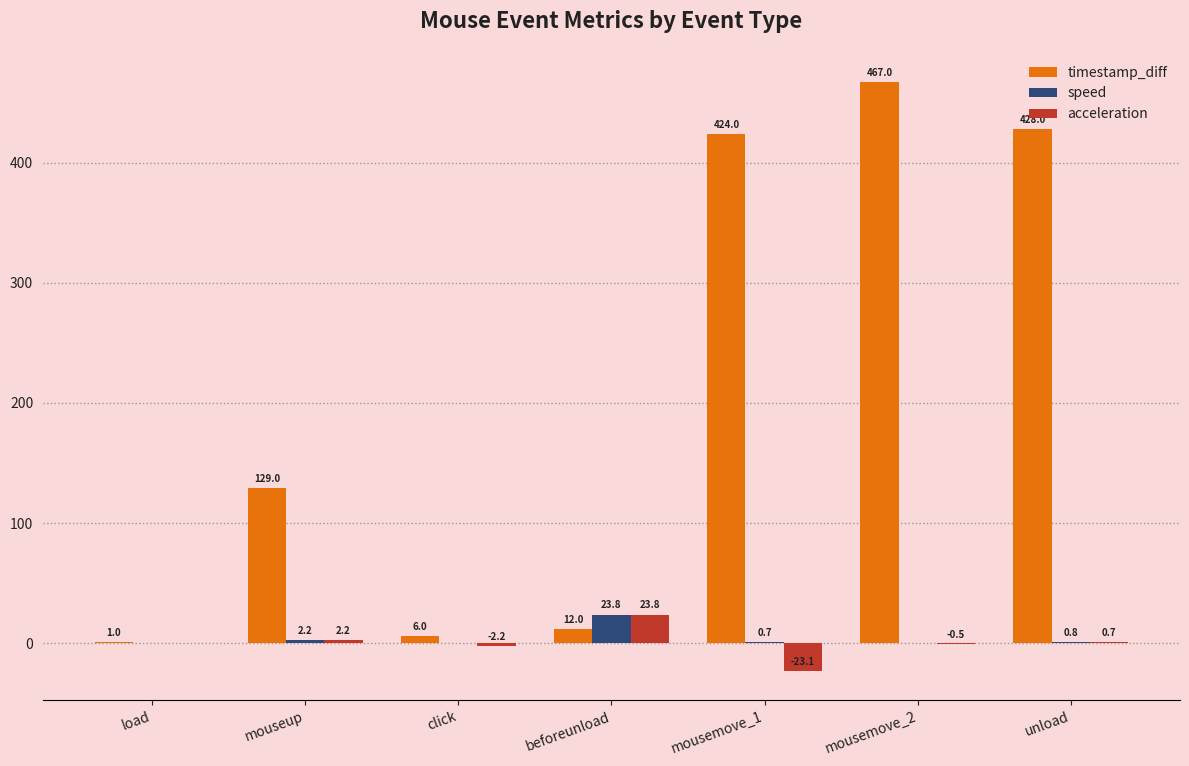

What is the sum of the timestamp_diff values at mousemove_1 and mousemove_2?

891.0